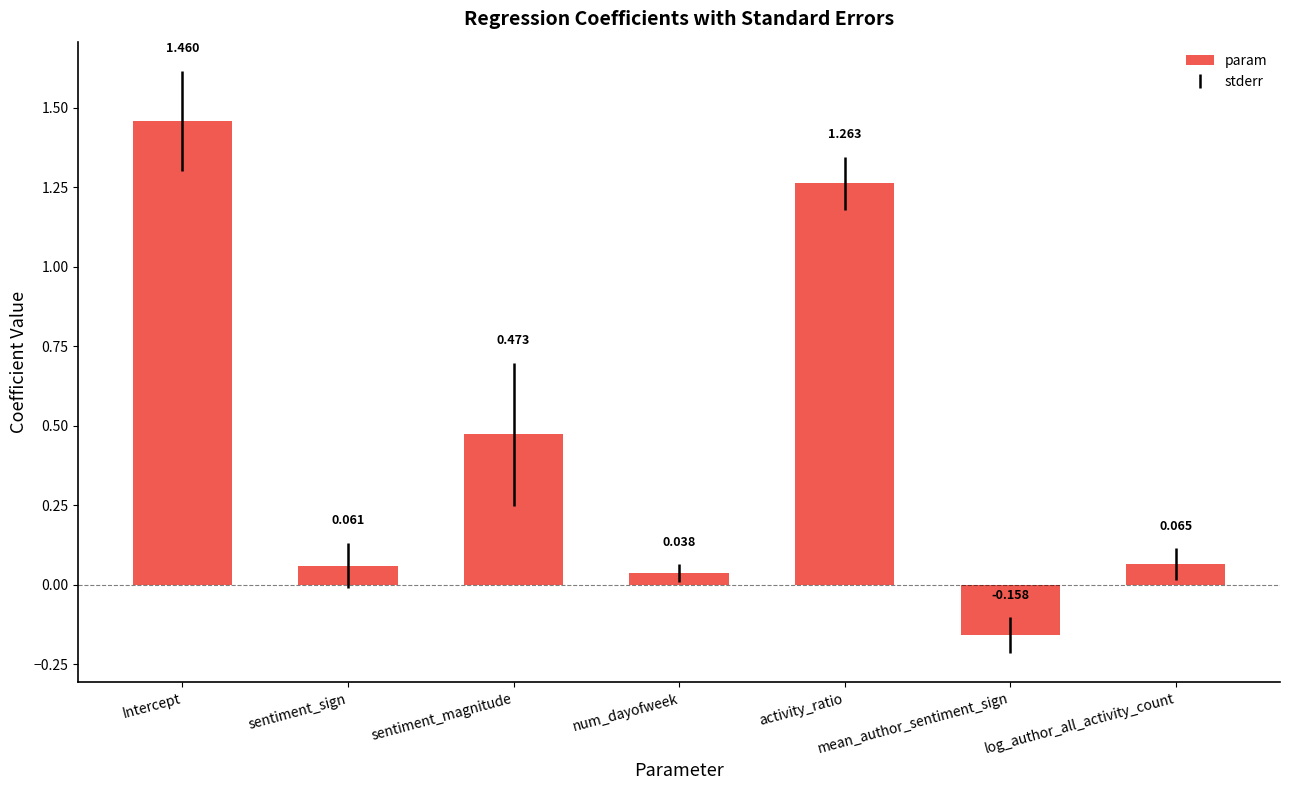

How many bars are there in total?

7